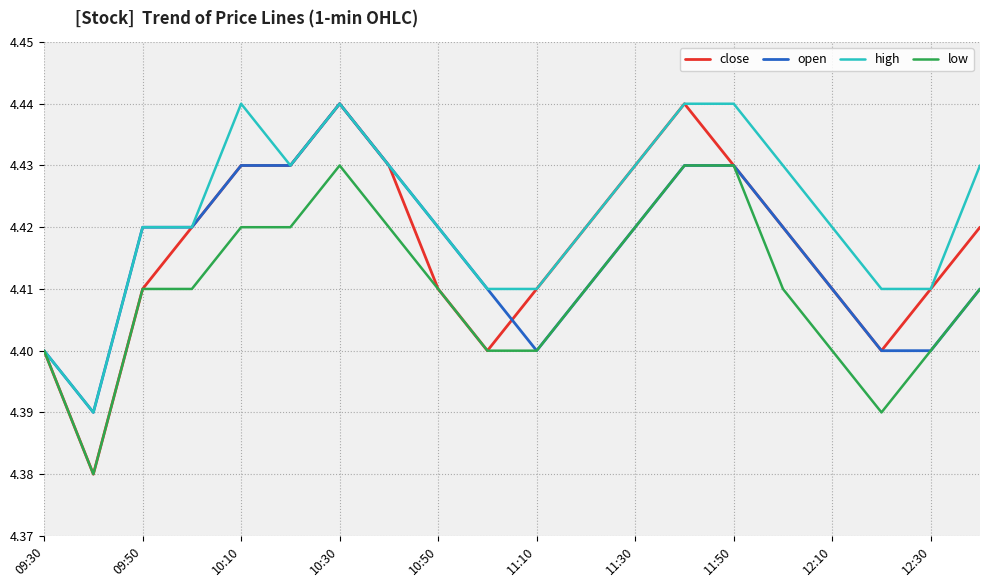

Which series has the largest total across all categories?

high